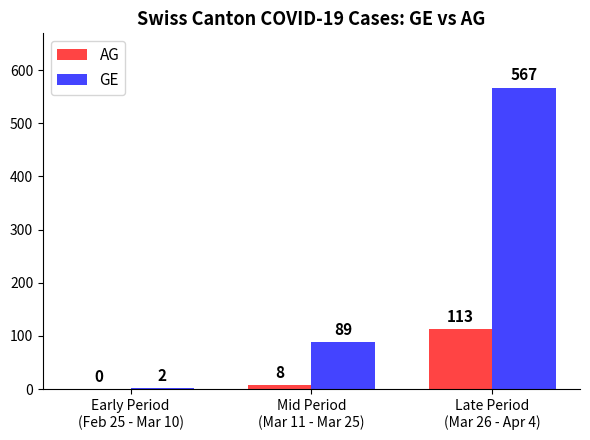

What is the sum of all AG values?

121